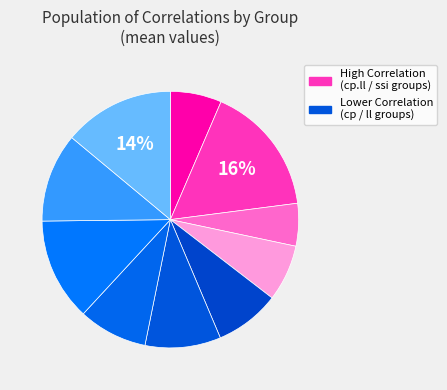

How many slices are in this pie chart?

10